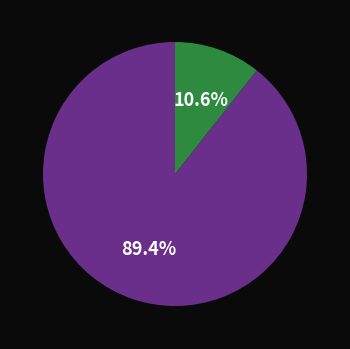

To the nearest percent, what is the average slice percentage?

50%